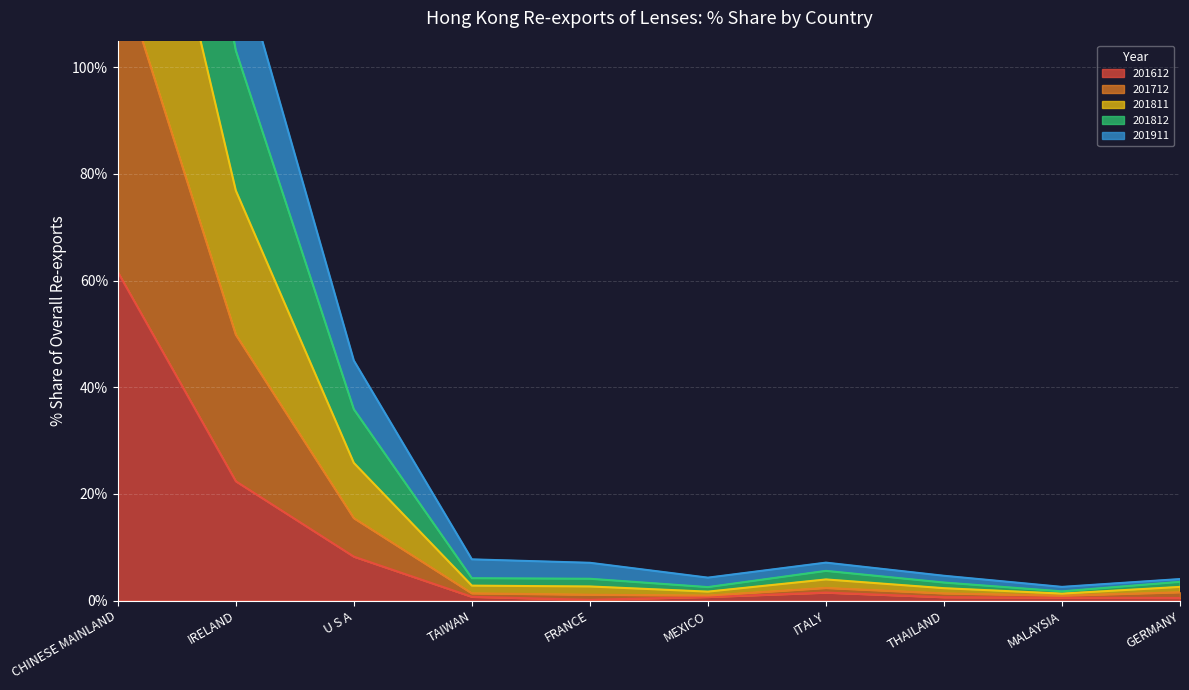

In 201911, how many points are lower than both neighbors (excluding endpoints)?

2